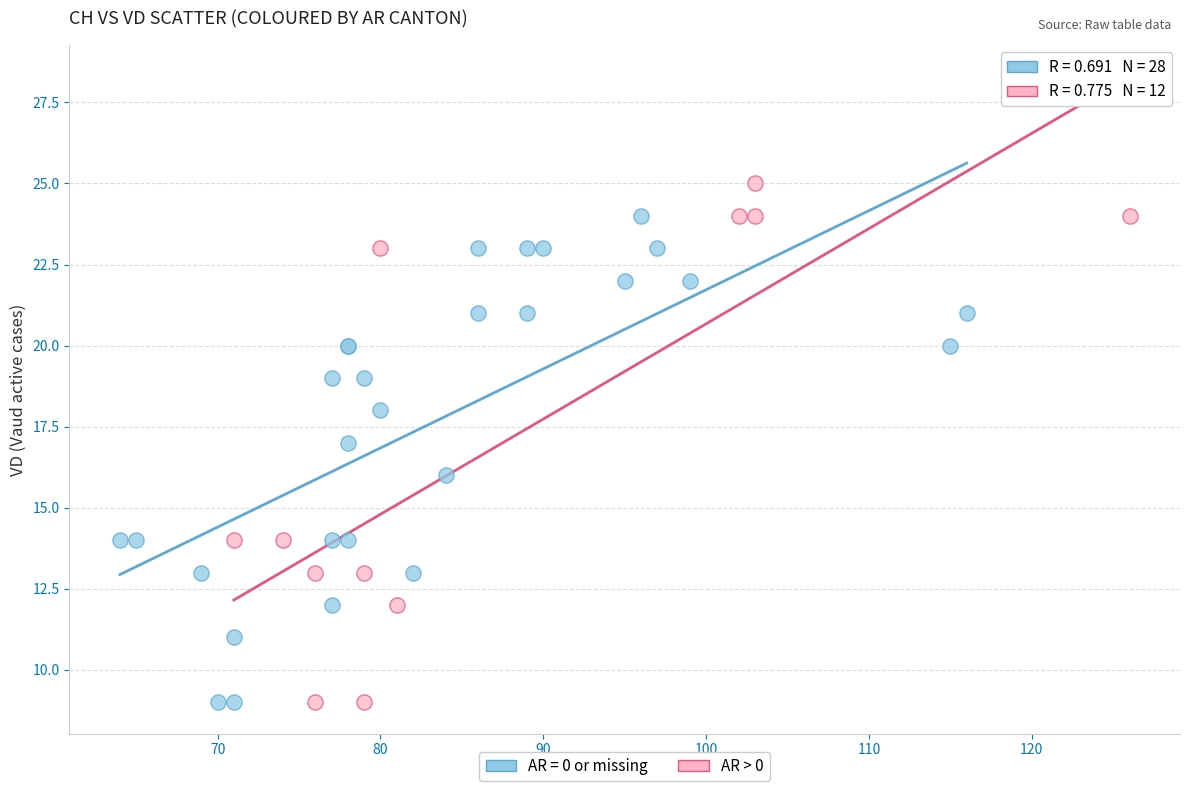

Which series has the widest spread of Y values?

AR > 0